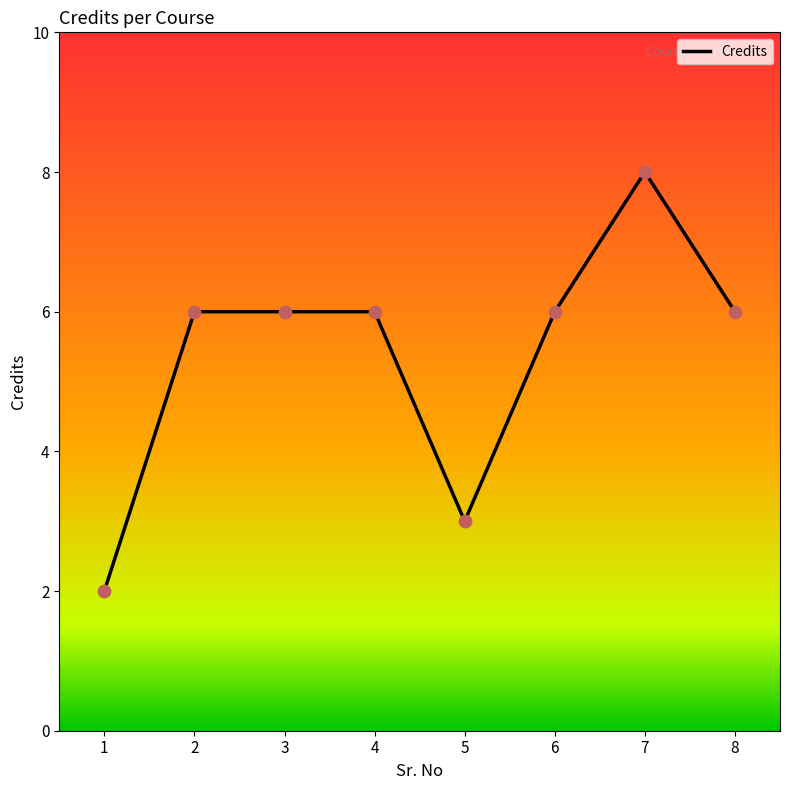

Between 4 and 7, which is larger?

7